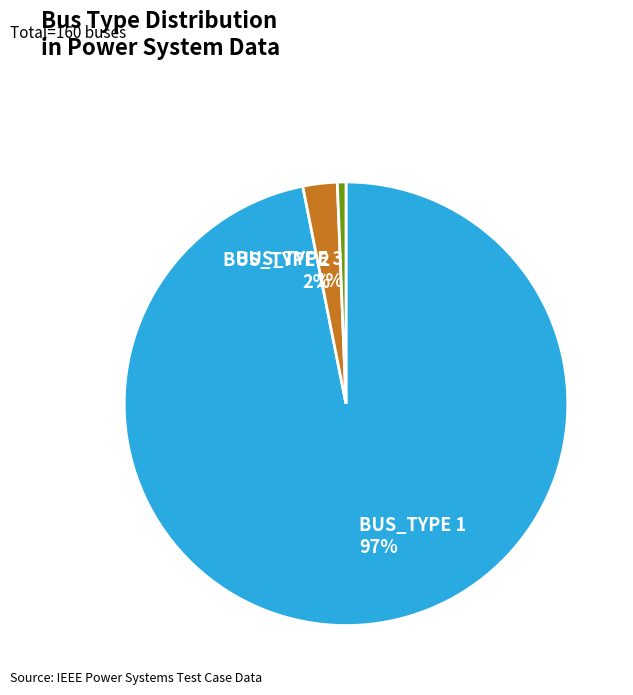

Does BUS_TYPE 1 account for over 50% of the chart?

Yes